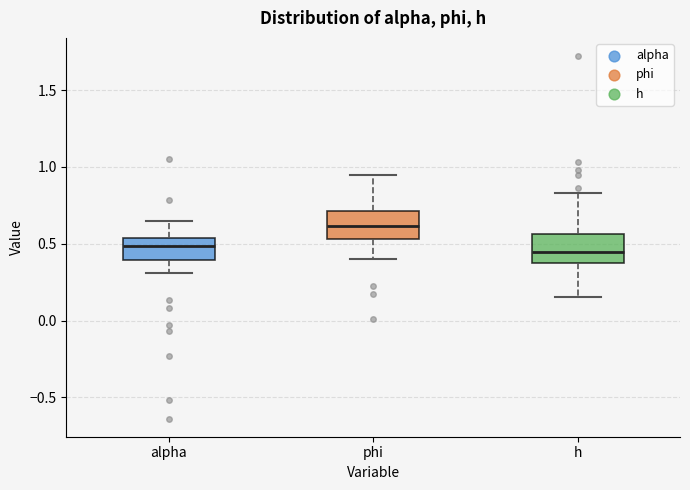

Reading left to right, read every box against the y-axis: the position of its median line, the range the box covers, and the ends of its whiskers. The values are not printed on the chart, so give them approximately, as read against the axis.

alpha: median 0.50, box 0.40 to 0.55, whiskers 0.30 to 0.65
phi: median 0.60, box 0.55 to 0.70, whiskers 0.40 to 0.95
h: median 0.45, box 0.40 to 0.55, whiskers 0.15 to 0.85